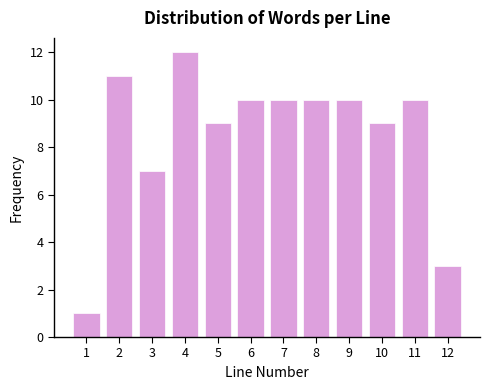

Reading left to right, what are all the values shown in this chart?

1	11	7	12	9	10	10	10	10	9	10	3